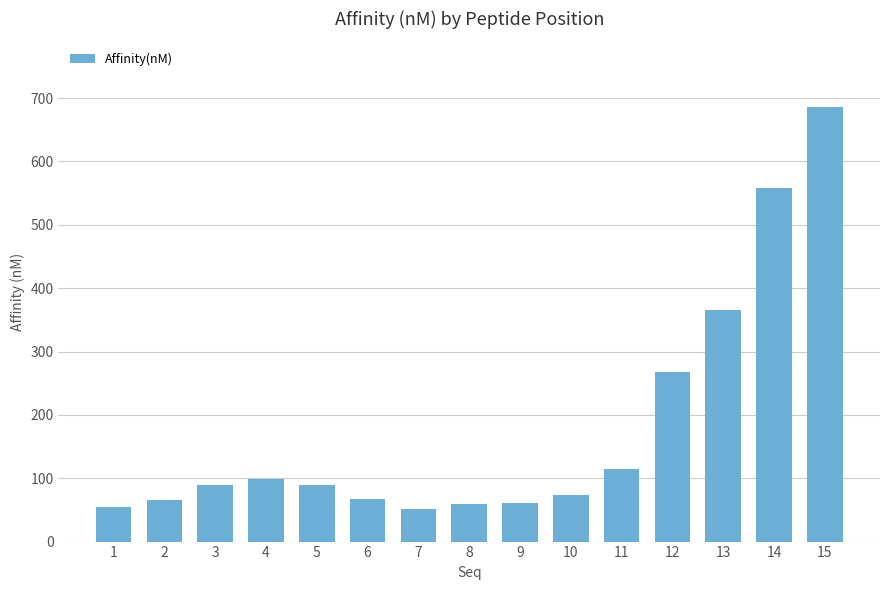

What is the sum of all values?

2703.5